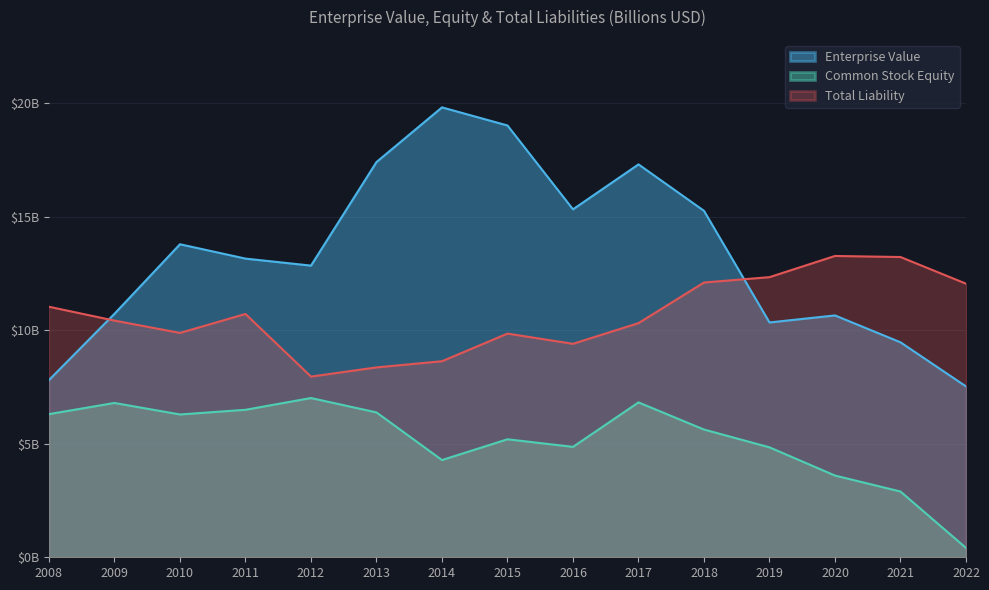

True or false: Total Liability and Common Stock Equity cross at least once.

False